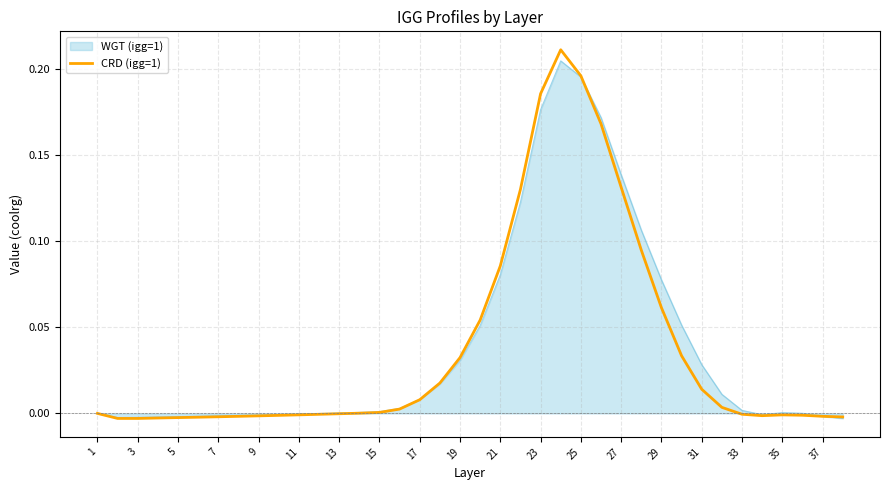

Which series has the largest range (max minus min)?

CRD (igg=1)